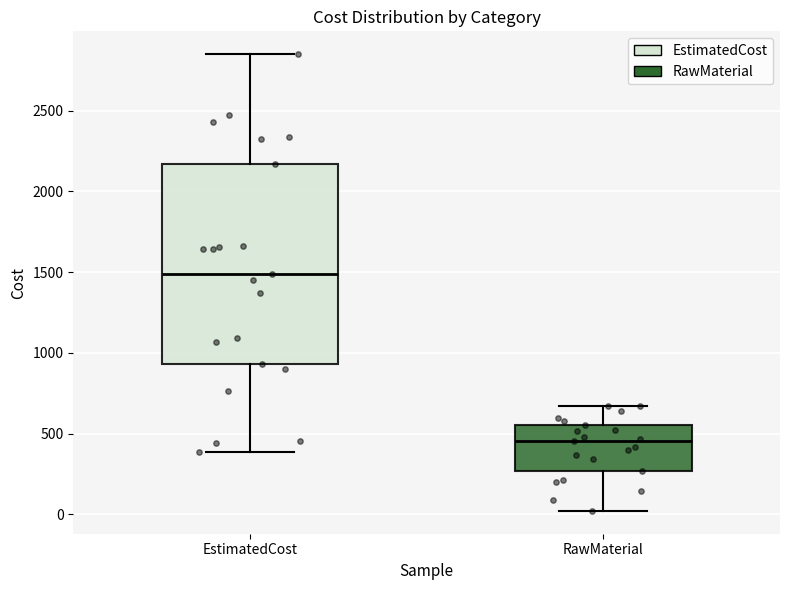

Where does the upper whisker of the box for RawMaterial end on the y-axis? The values are not printed on the chart, so give them approximately, as read against the axis.

650